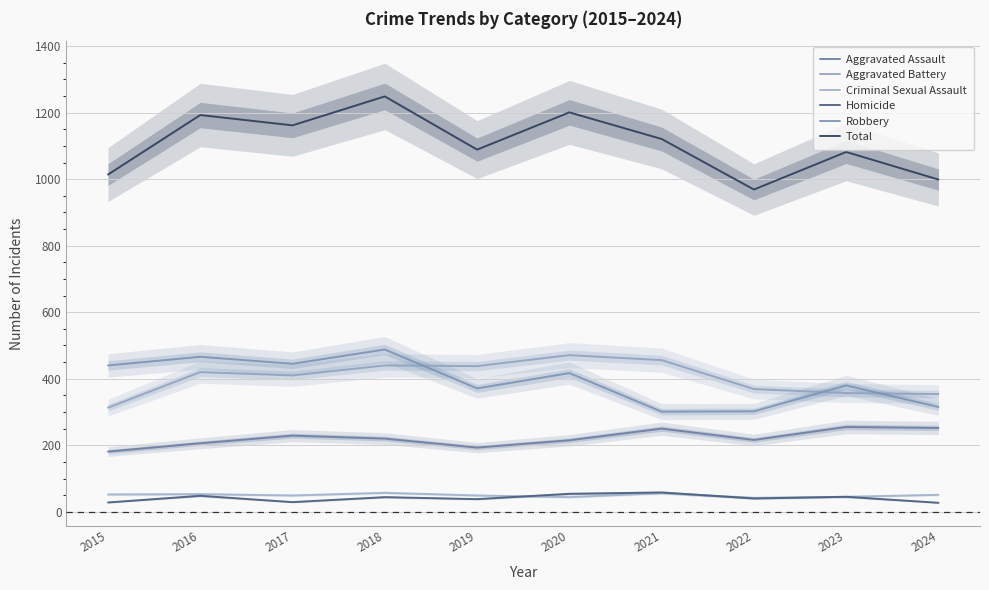

How many interior local valleys does the Aggravated Battery series have?

2